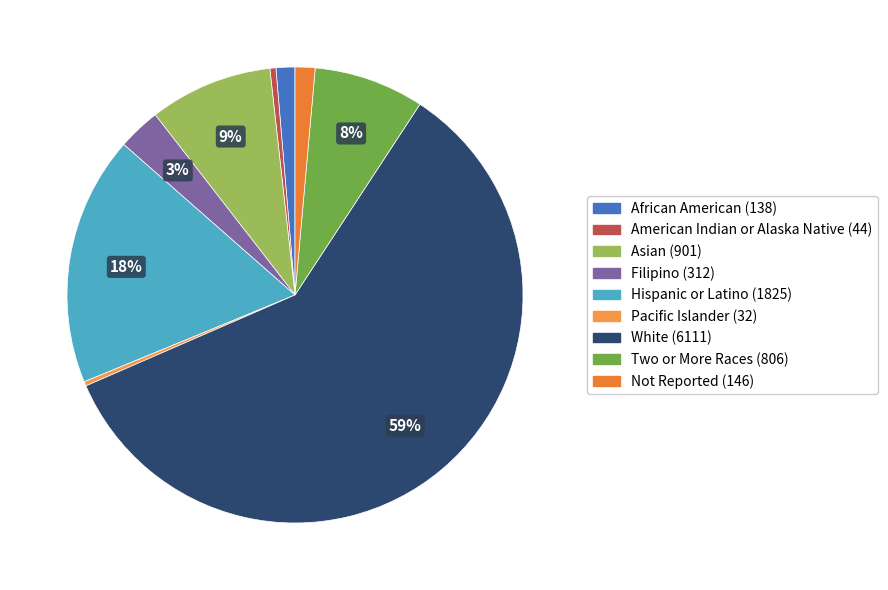

What is the ratio of the value at Two or More Races to the value at Filipino?

2.6